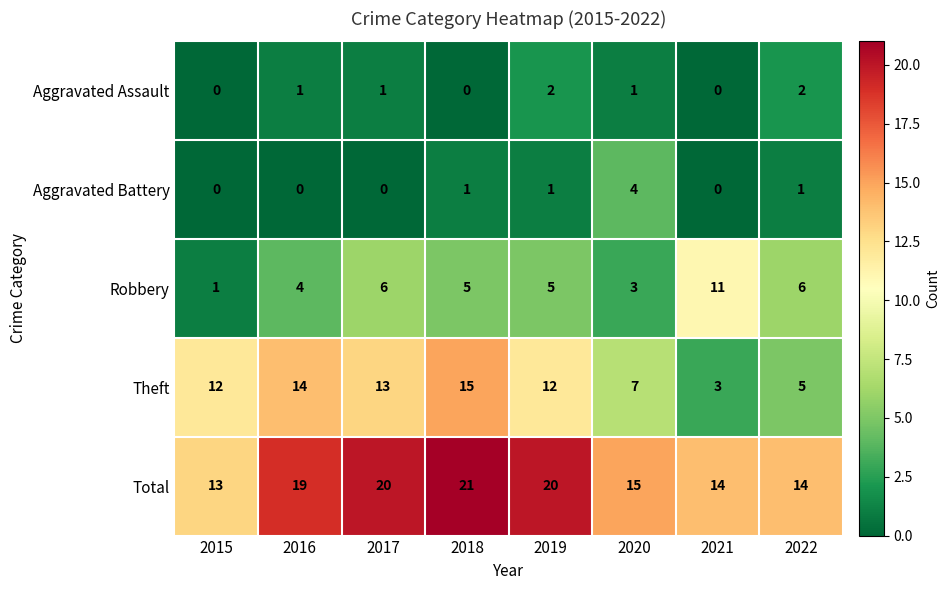

Is it true that Theft equals 17 at 2015?

False